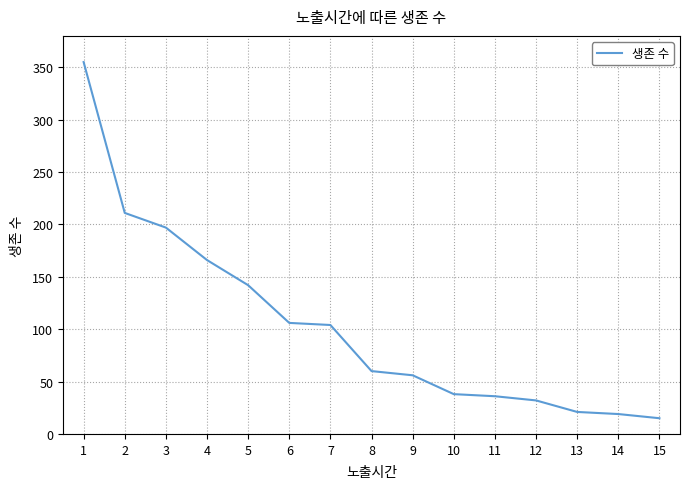

Reading left to right, list all the values displayed in this chart.

355	211	197	166	142	106	104	60	56	38	36	32	21	19	15